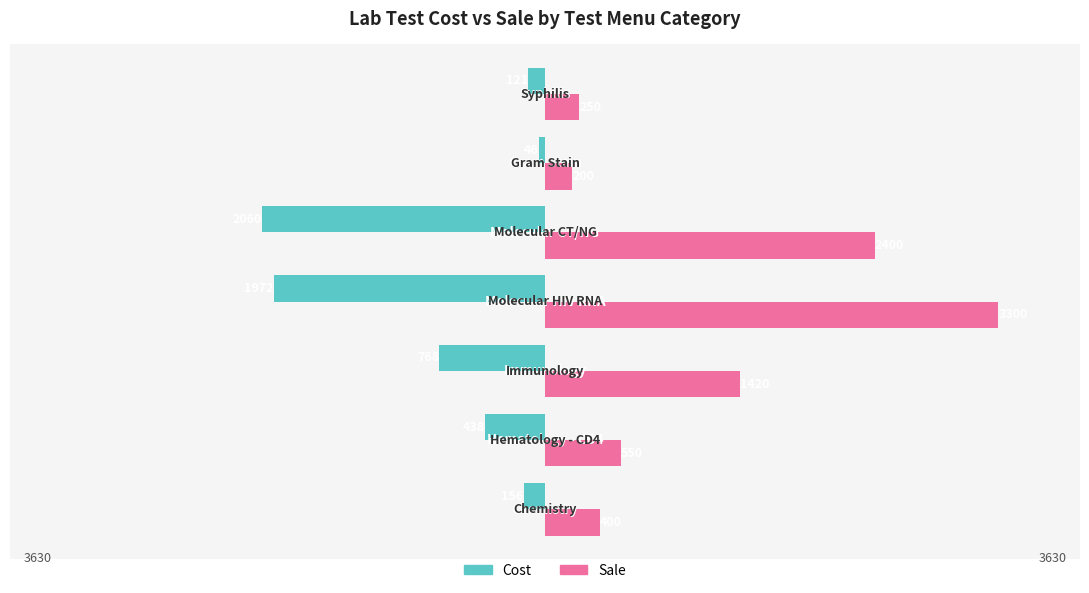

What is the difference between the maximum and minimum values in the Cost series?

2014